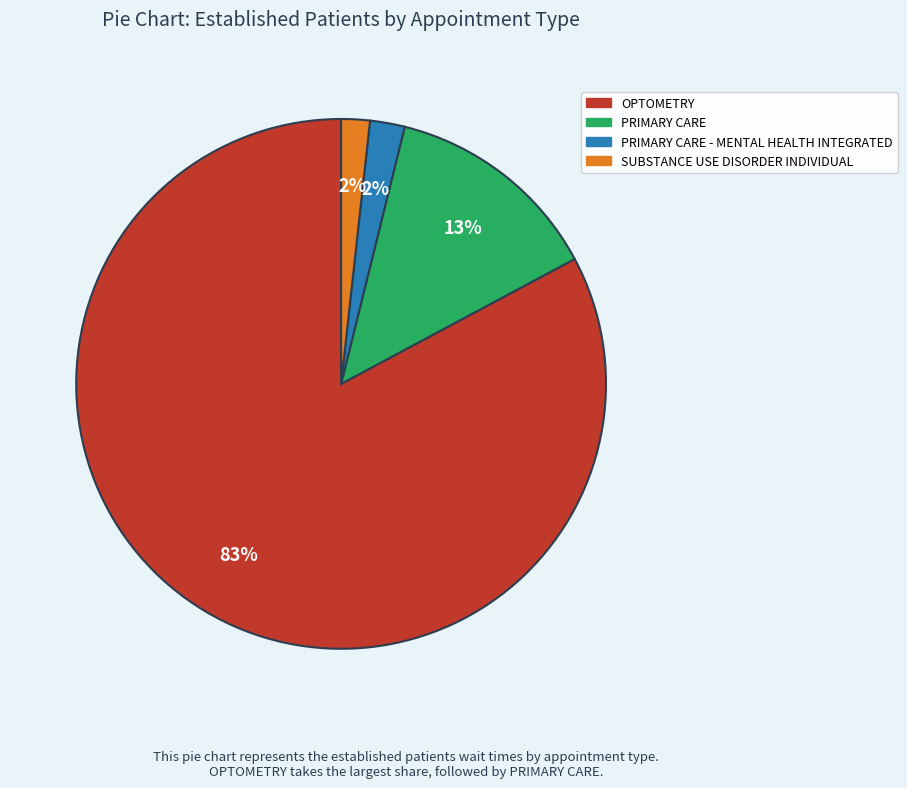

Count the number of slices in the pie.

4